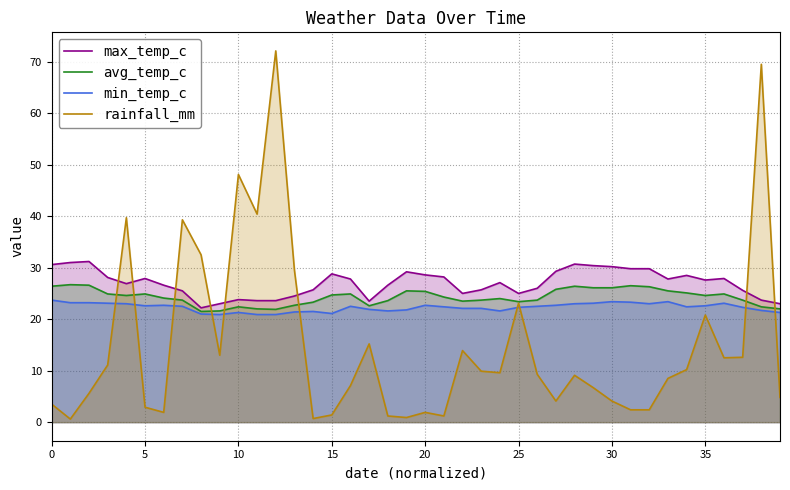

What is the highest value of the max_temp_c series?

31.2